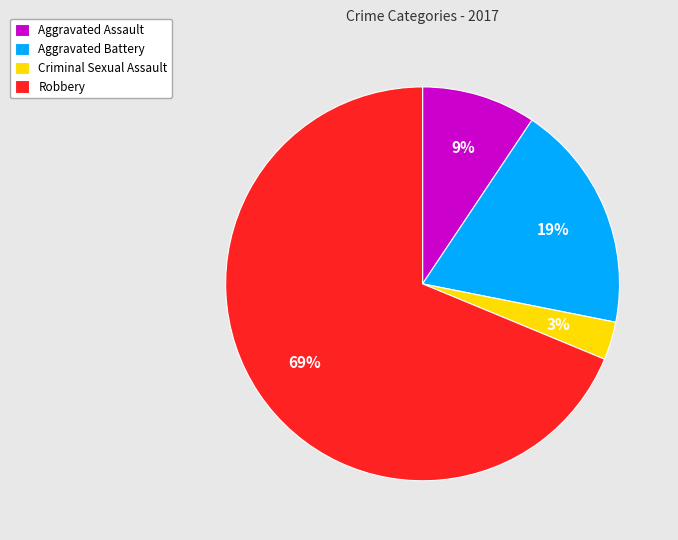

Is there a majority slice in this chart?

Yes